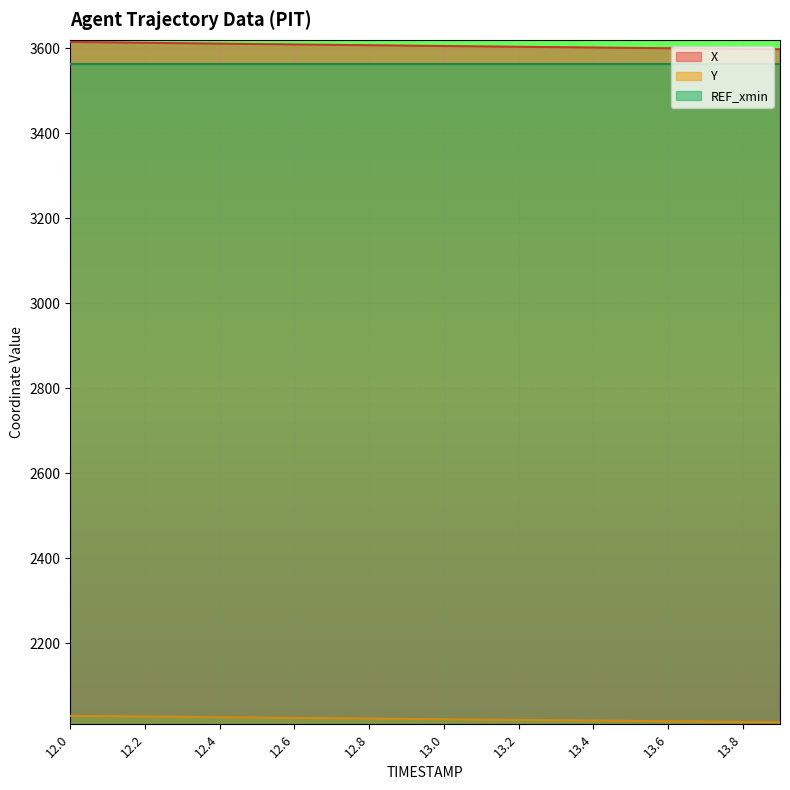

Which label corresponds to the largest value in the chart?

12.0